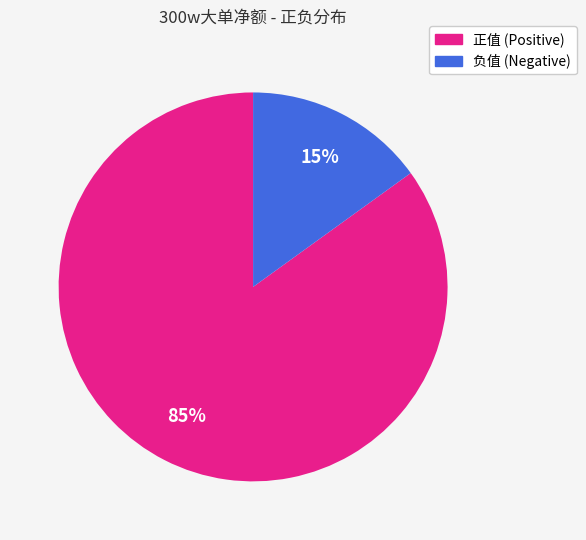

To the nearest percent, what is the average slice percentage?

50%